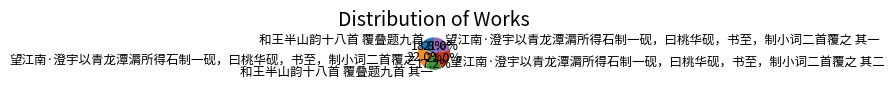

Is there any slice that represents more than half of the pie?

No